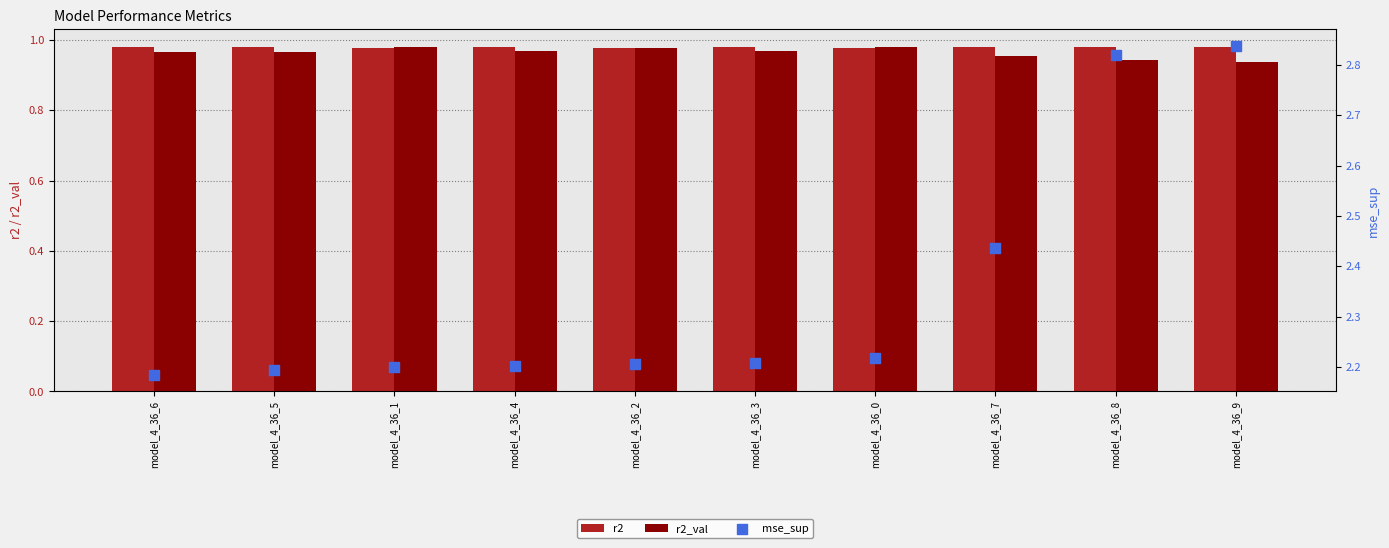

Which series has the largest total across all categories?

mse_sup